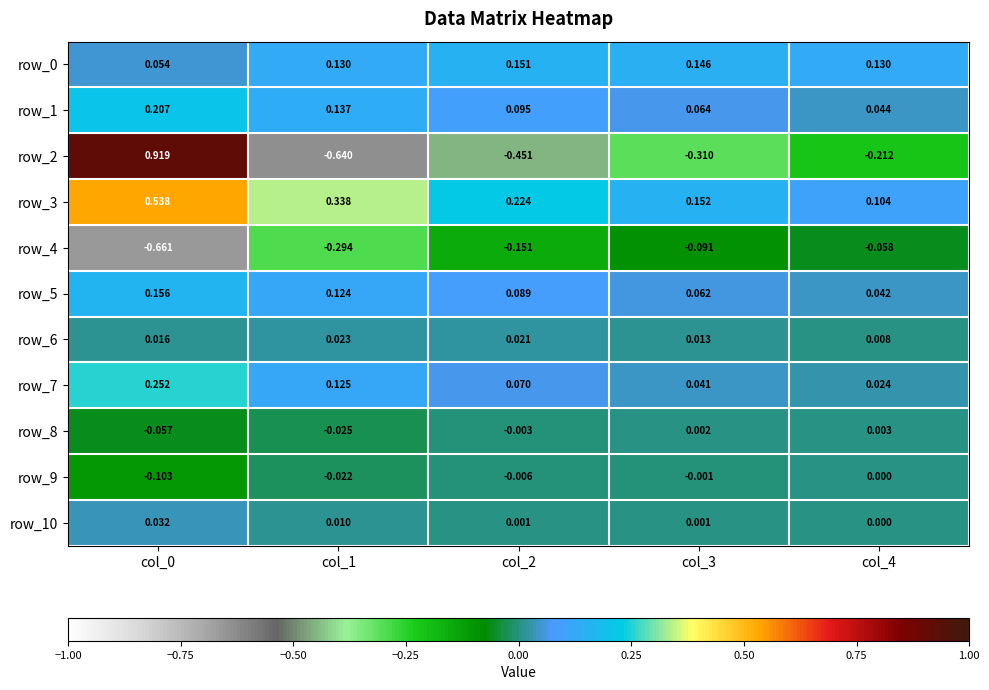

Is the value of row_10 at col_2 greater than the value of row_3 at col_3?

No